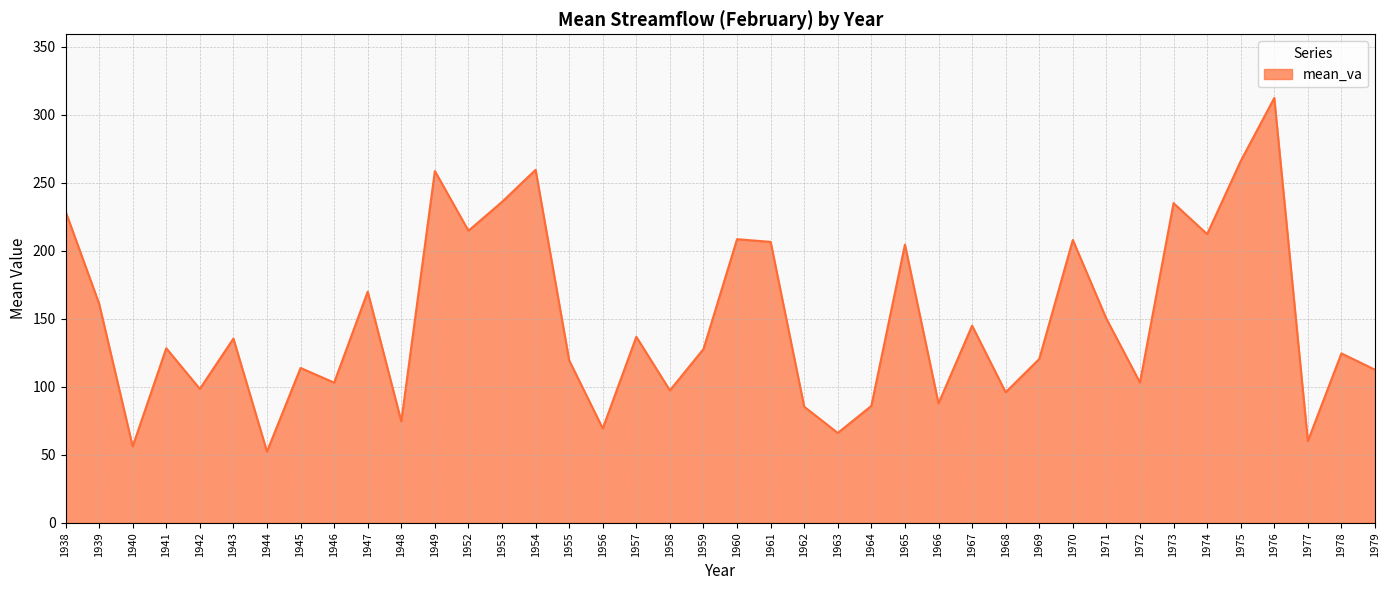

What is the change in value from 1938 to 1944?

-176.7